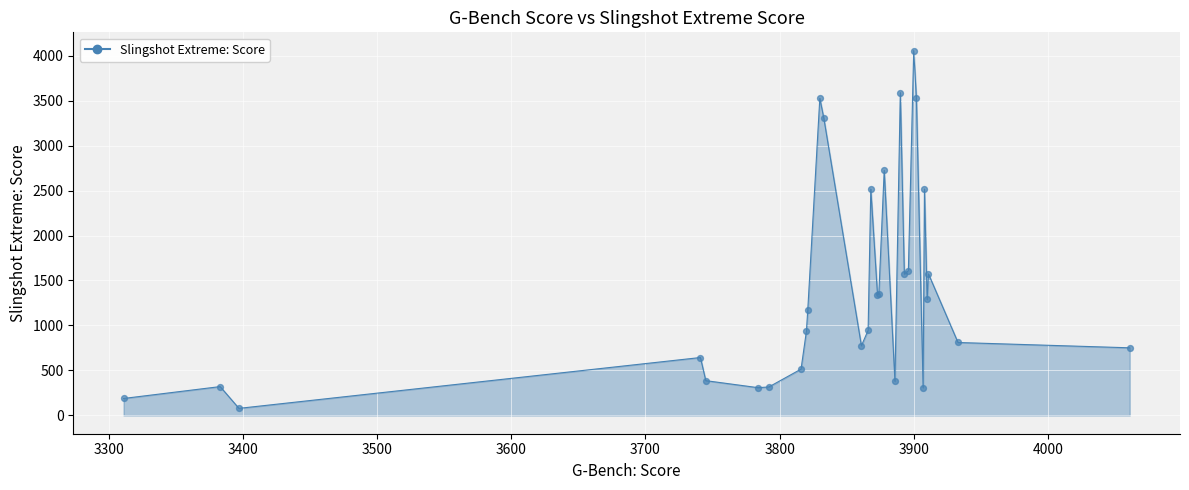

What is the maximum value shown in the chart?

4055